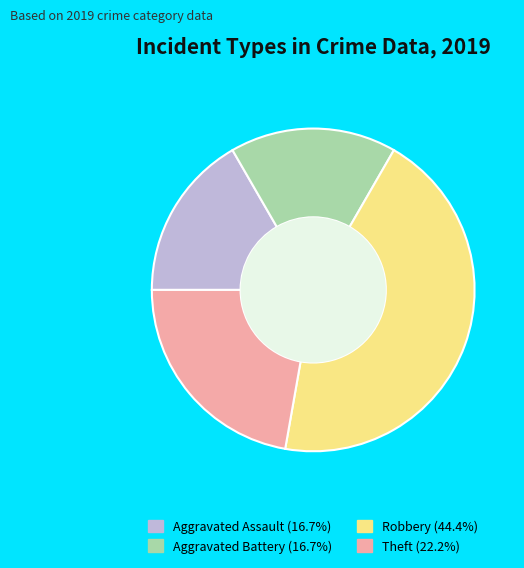

Does Aggravated Assault (16.7%) account for over 50% of the chart?

No